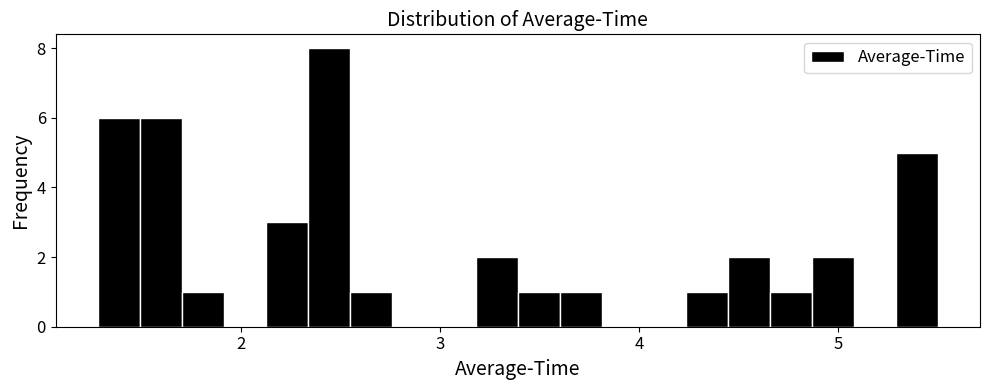

Around what value on the x-axis is the tallest bar? Give the approximate position of its centre, as read against the axis.

2.4